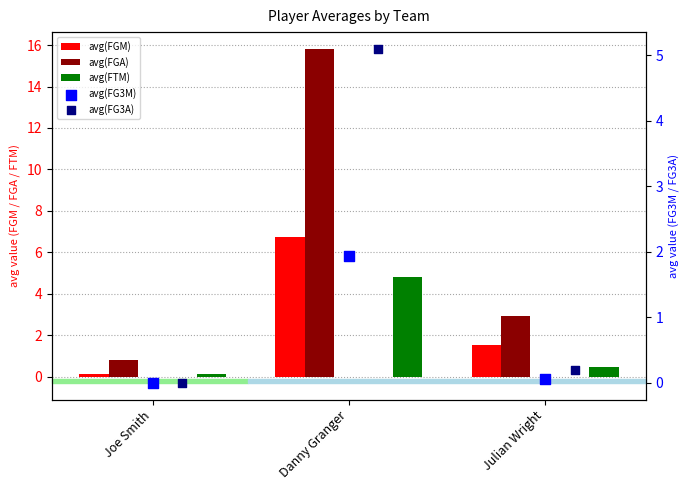

What is the total value across all series at Joe Smith?

1.1